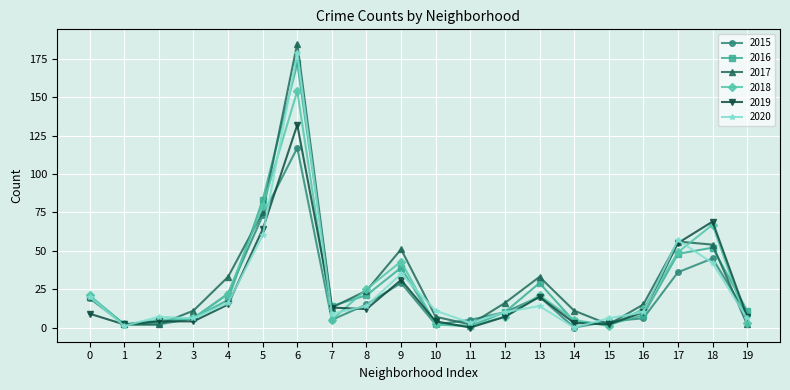

What are all the series names shown in the legend?

2015, 2016, 2017, 2018, 2019, 2020